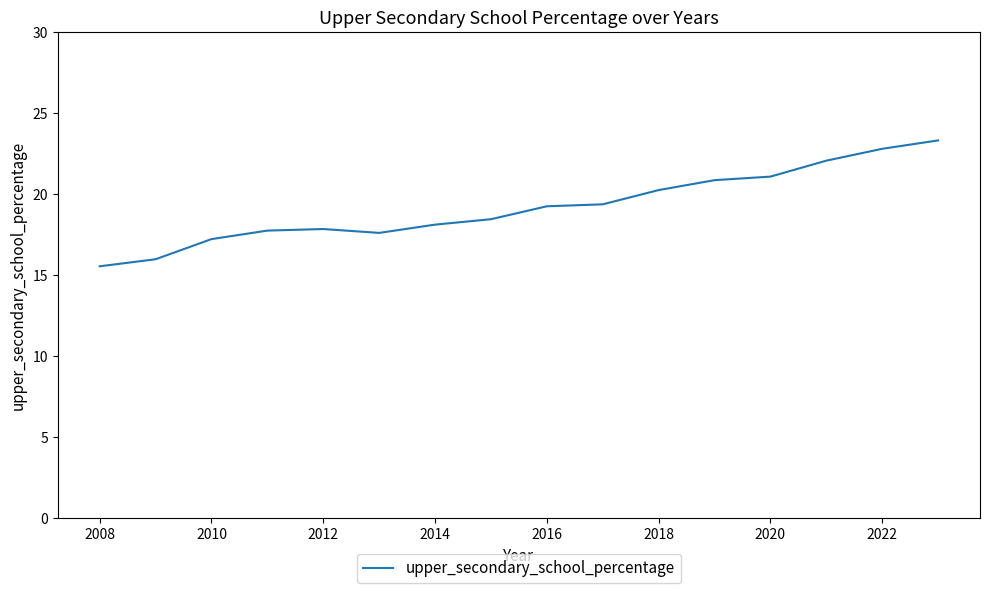

What is the sum of all values?

307.1